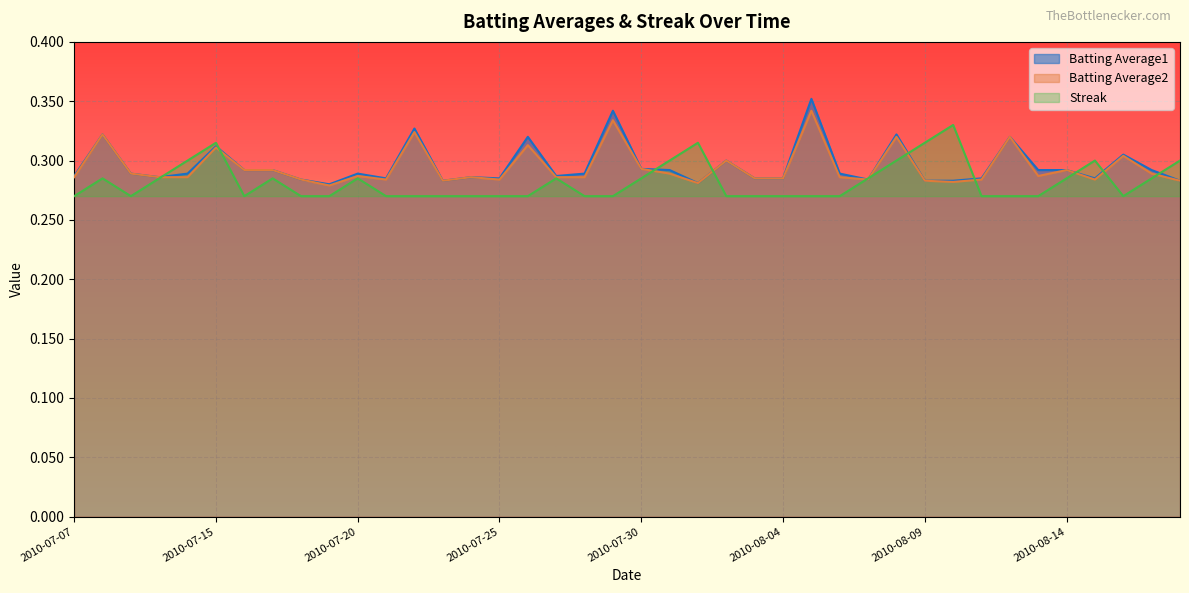

Reading right to left, what are all the values shown in this chart?

Batting Average1: 2010-08-18=0.3	2010-08-17=0.3	2010-08-16=0.3	2010-08-15=0.3	2010-08-14=0.3	2010-08-13=0.3	2010-08-12=0.3	2010-08-11=0.3	2010-08-10=0.3	2010-08-09=0.3	2010-08-08=0.3	2010-08-07=0.3	2010-08-06=0.3	2010-08-05=0.4	2010-08-04=0.3	2010-08-03=0.3	2010-08-02=0.3	2010-08-01=0.3	2010-07-31=0.3	2010-07-30=0.3	2010-07-29=0.3	2010-07-28=0.3	2010-07-27=0.3	2010-07-26=0.3	2010-07-25=0.3	2010-07-24=0.3	2010-07-23=0.3	2010-07-22=0.3	2010-07-21=0.3	2010-07-20=0.3	2010-07-19=0.3	2010-07-18=0.3	2010-07-17=0.3	2010-07-16=0.3	2010-07-15=0.3	2010-07-11=0.3	2010-07-10=0.3	2010-07-09=0.3	2010-07-08=0.3	2010-07-07=0.3
Batting Average2: 2010-08-18=0.3	2010-08-17=0.3	2010-08-16=0.3	2010-08-15=0.3	2010-08-14=0.3	2010-08-13=0.3	2010-08-12=0.3	2010-08-11=0.3	2010-08-10=0.3	2010-08-09=0.3	2010-08-08=0.3	2010-08-07=0.3	2010-08-06=0.3	2010-08-05=0.3	2010-08-04=0.3	2010-08-03=0.3	2010-08-02=0.3	2010-08-01=0.3	2010-07-31=0.3	2010-07-30=0.3	2010-07-29=0.3	2010-07-28=0.3	2010-07-27=0.3	2010-07-26=0.3	2010-07-25=0.3	2010-07-24=0.3	2010-07-23=0.3	2010-07-22=0.3	2010-07-21=0.3	2010-07-20=0.3	2010-07-19=0.3	2010-07-18=0.3	2010-07-17=0.3	2010-07-16=0.3	2010-07-15=0.3	2010-07-11=0.3	2010-07-10=0.3	2010-07-09=0.3	2010-07-08=0.3	2010-07-07=0.3
Streak: 2010-08-18=0.3	2010-08-17=0.3	2010-08-16=0.3	2010-08-15=0.3	2010-08-14=0.3	2010-08-13=0.3	2010-08-12=0.3	2010-08-11=0.3	2010-08-10=0.3	2010-08-09=0.3	2010-08-08=0.3	2010-08-07=0.3	2010-08-06=0.3	2010-08-05=0.3	2010-08-04=0.3	2010-08-03=0.3	2010-08-02=0.3	2010-08-01=0.3	2010-07-31=0.3	2010-07-30=0.3	2010-07-29=0.3	2010-07-28=0.3	2010-07-27=0.3	2010-07-26=0.3	2010-07-25=0.3	2010-07-24=0.3	2010-07-23=0.3	2010-07-22=0.3	2010-07-21=0.3	2010-07-20=0.3	2010-07-19=0.3	2010-07-18=0.3	2010-07-17=0.3	2010-07-16=0.3	2010-07-15=0.3	2010-07-11=0.3	2010-07-10=0.3	2010-07-09=0.3	2010-07-08=0.3	2010-07-07=0.3